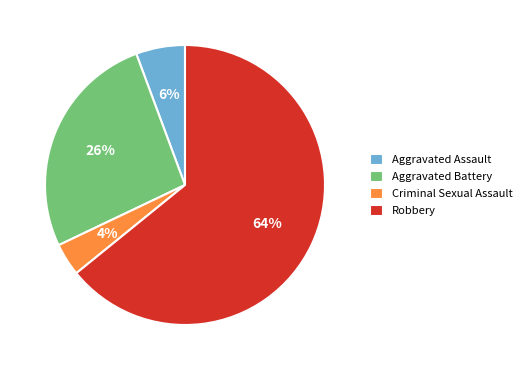

What is the ratio of the value at Criminal Sexual Assault to the value at Aggravated Assault?

0.7